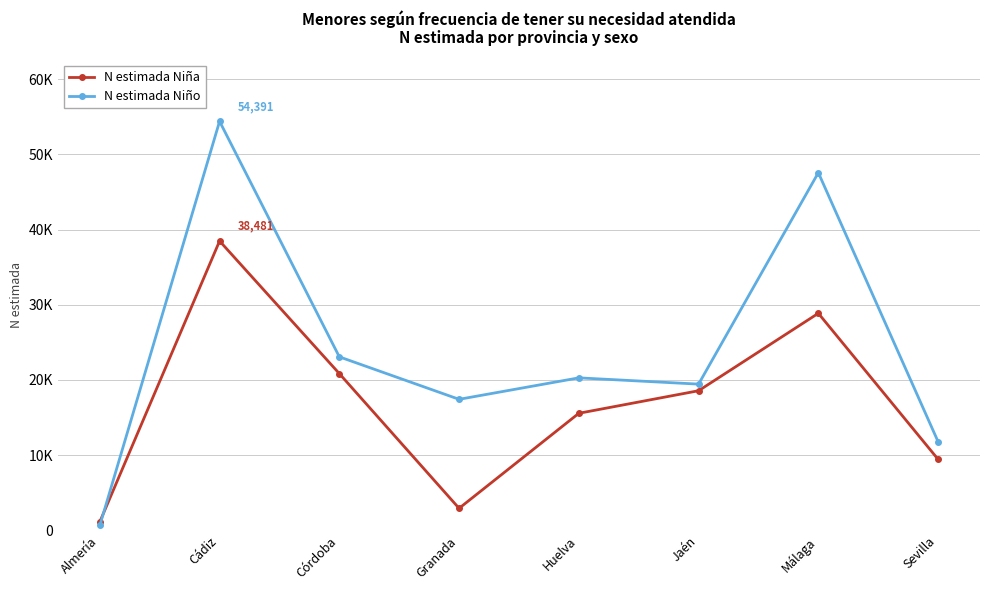

What is the maximum value shown in the chart?

54391